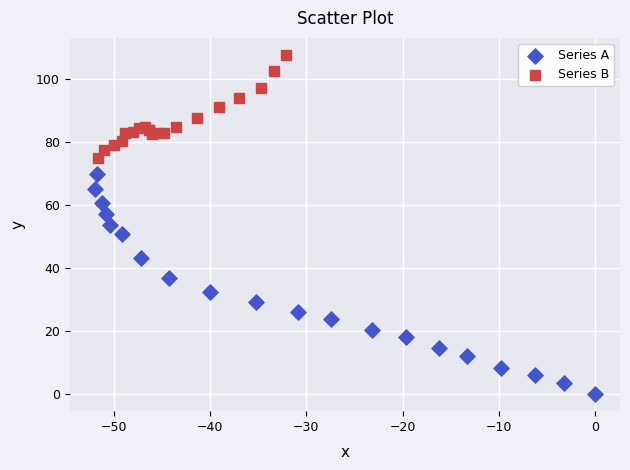

What are all the series names shown in the legend?

Series A, Series B